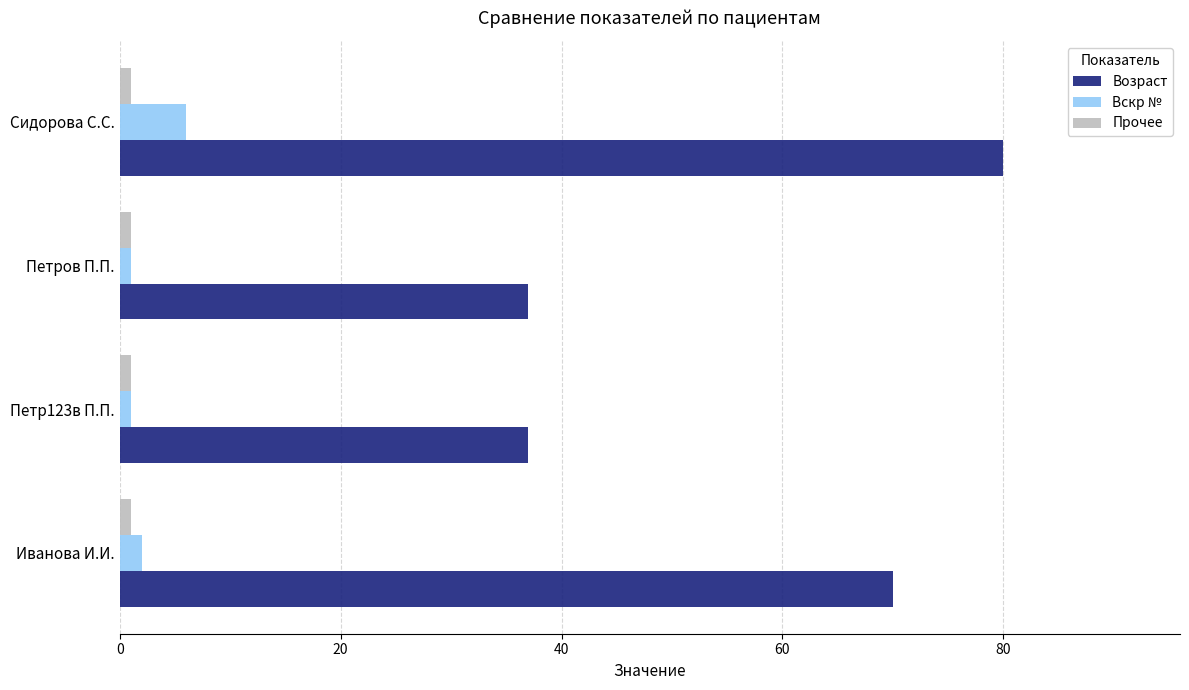

Is it true that Вскр № equals 3 at Сидорова С.С.?

False